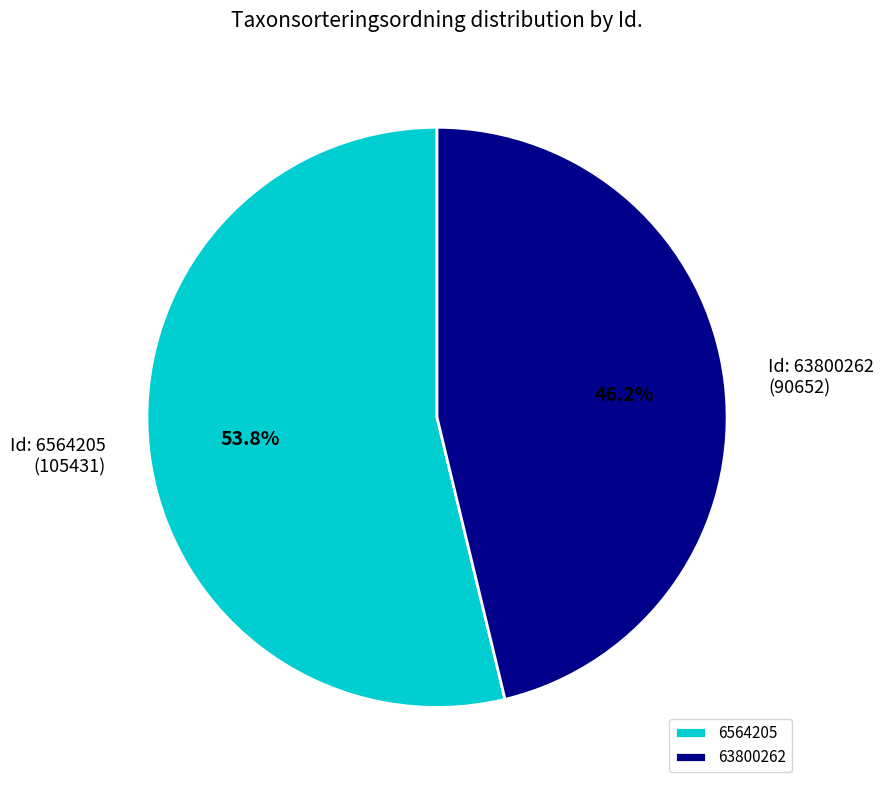

Combined, do 63800262 and 6564205 account for over 50%?

Yes